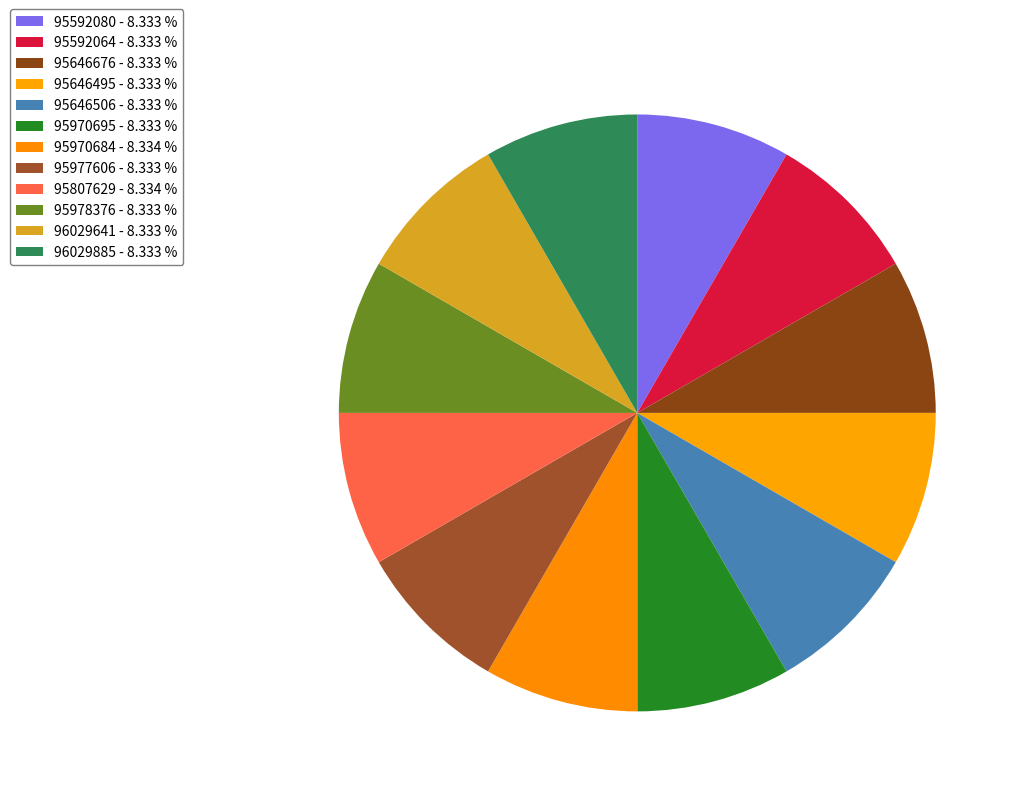

How many segments does this pie chart have?

12